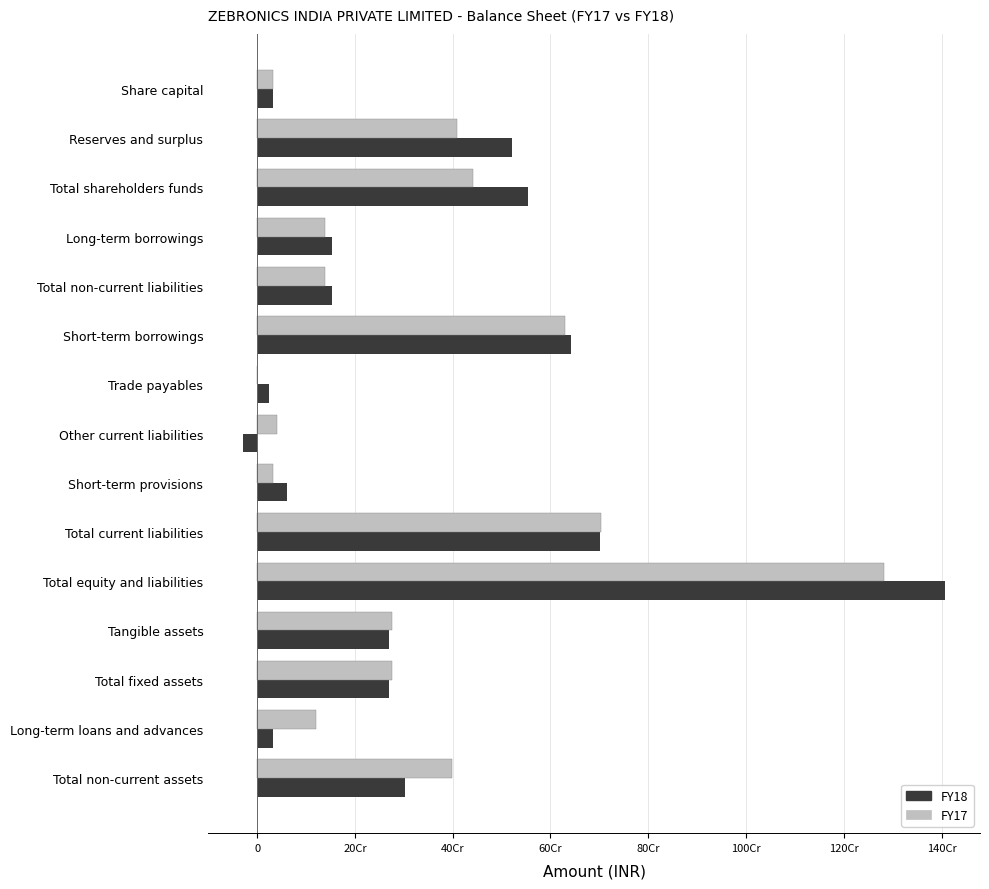

At which category does the chart reach its peak across all series?

Total equity and liabilities